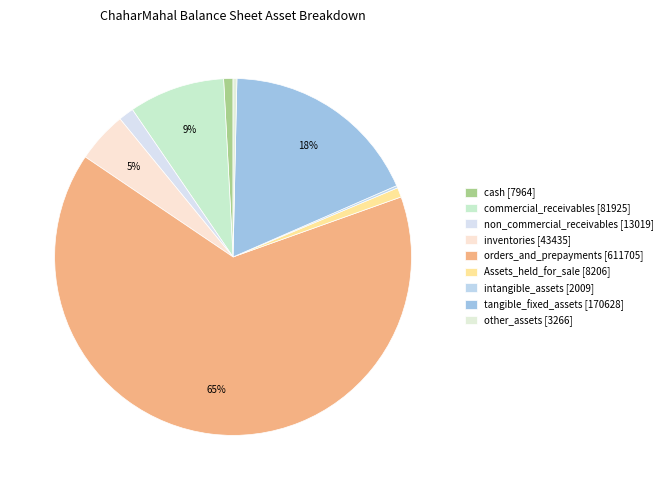

How many slices are in this pie chart?

9